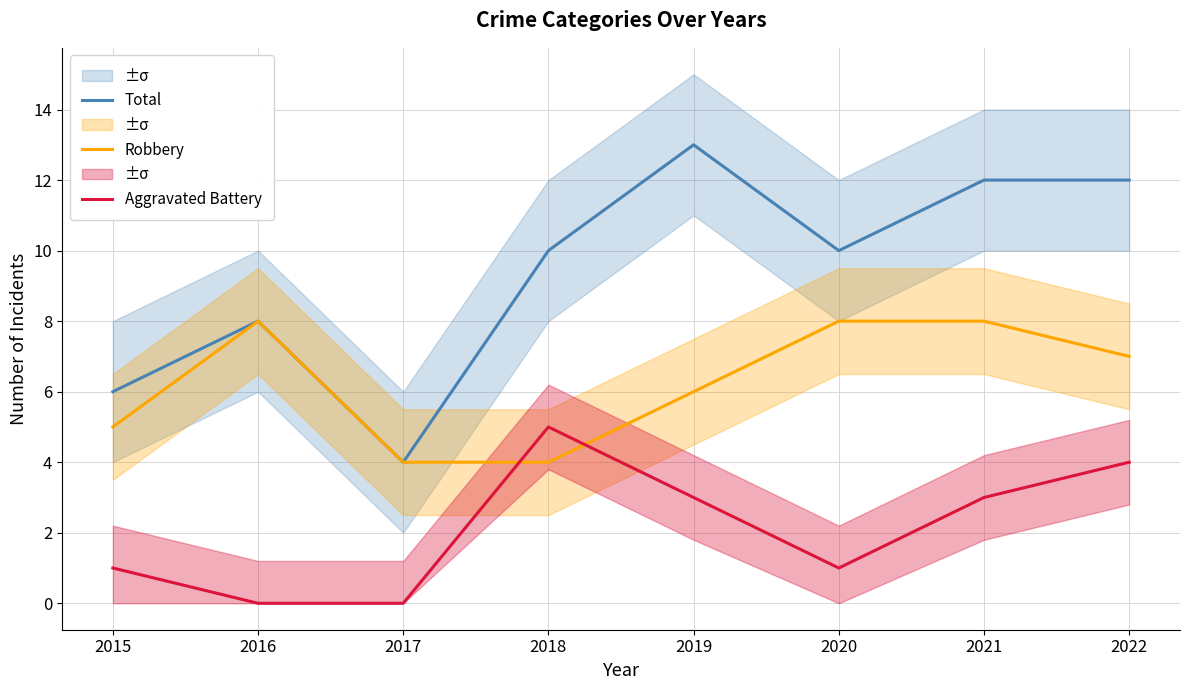

How many data points does each series have?

8